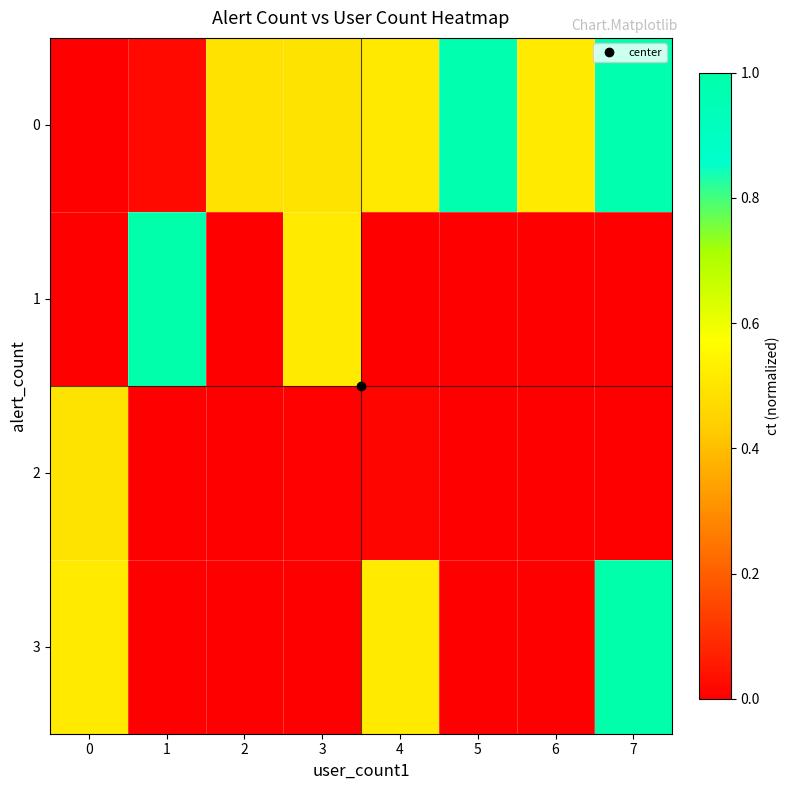

Rank the series by their maximum value, from lowest to highest.

2, 0, 1, 3